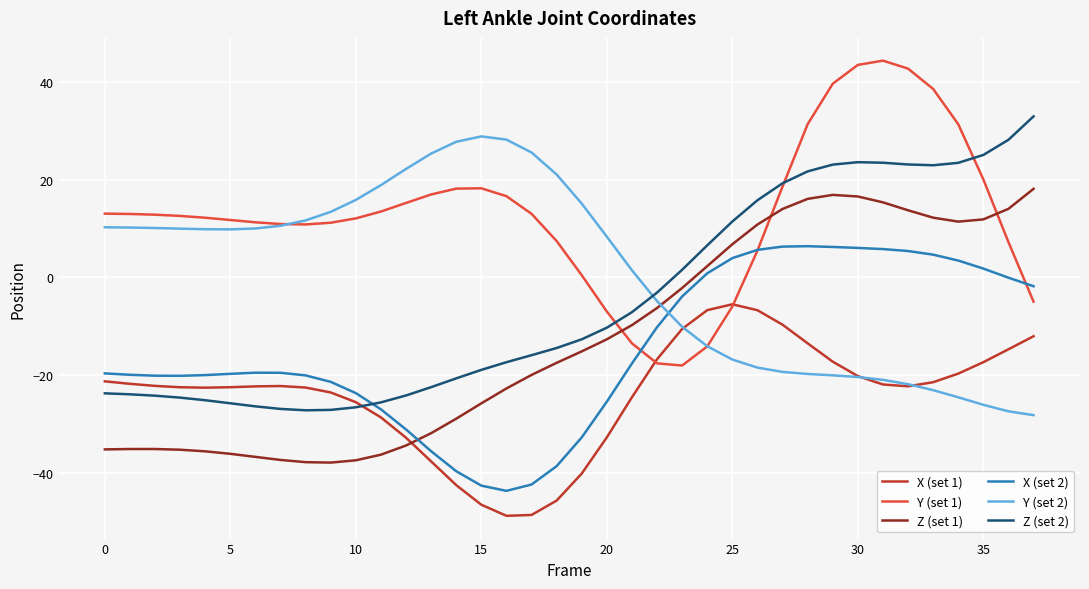

What are all the series names shown in the legend?

X (set 1), Y (set 1), Z (set 1), X (set 2), Y (set 2), Z (set 2)